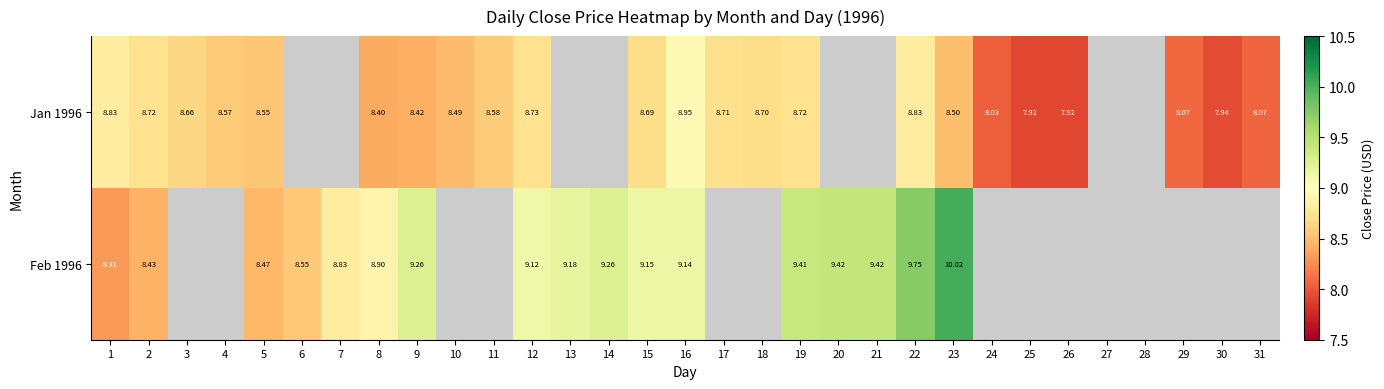

Is the value of Jan 1996 at 1 greater than the value of Feb 1996 at 22?

No